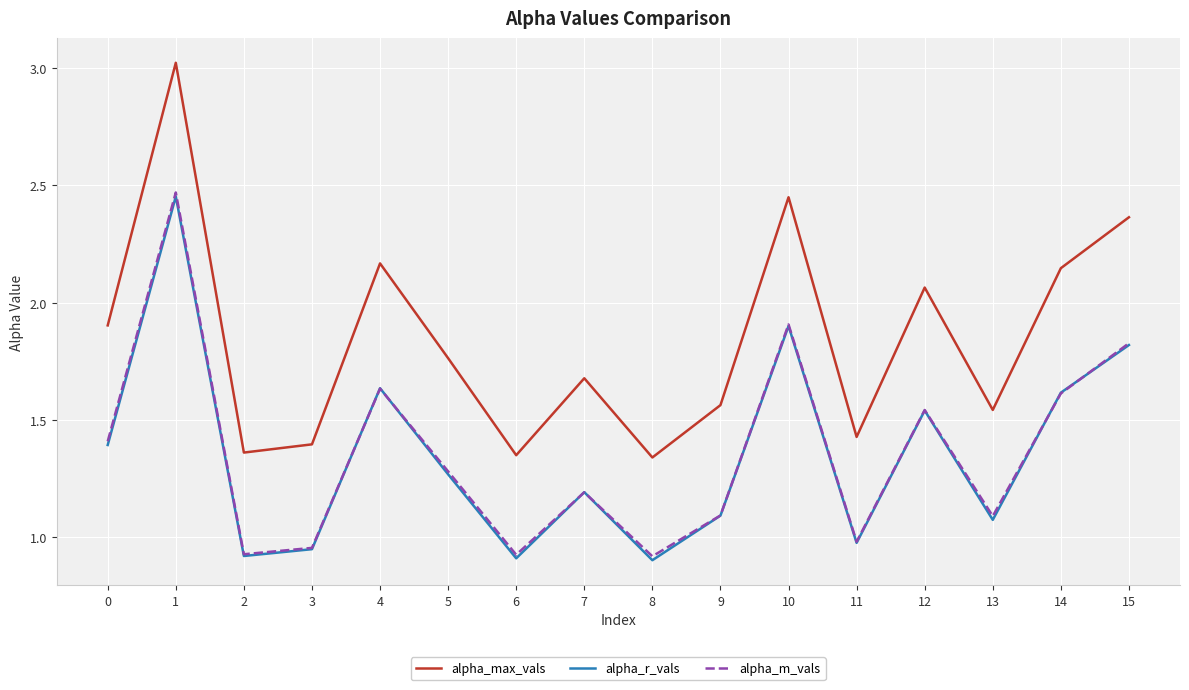

True or false: alpha_m_vals has a value of 2.0 at 12.

False